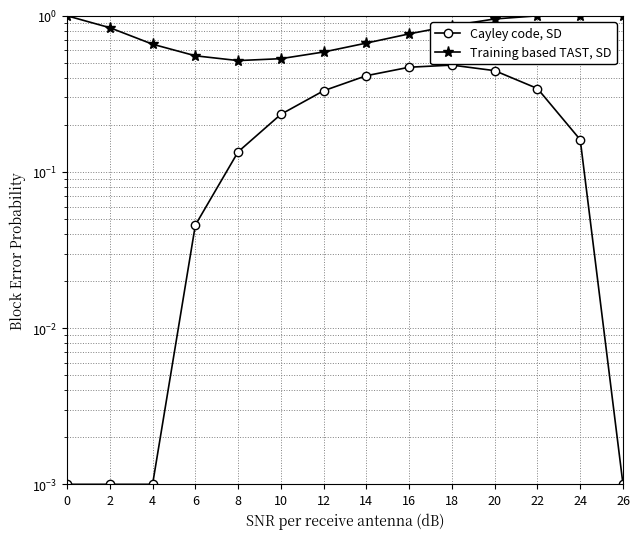

Reading left to right, what are all the values shown in this chart?

Cayley code, SD: 0=0.0	2=0.0	4=0.0	6=0.0	8=0.1	10=0.2	12=0.3	14=0.4	16=0.5	18=0.5	20=0.4	22=0.3	24=0.2	26=0.0
Training based TAST, SD: 0=1.0	2=0.8	4=0.7	6=0.6	8=0.5	10=0.5	12=0.6	14=0.7	16=0.8	18=0.9	20=1.0	22=1.0	24=1.0	26=1.0